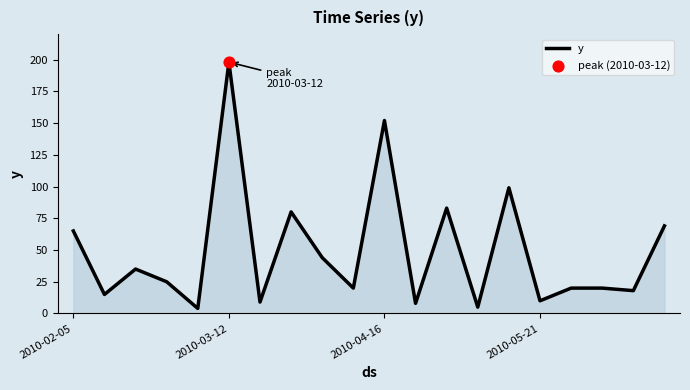

What is the greatest value displayed?

198